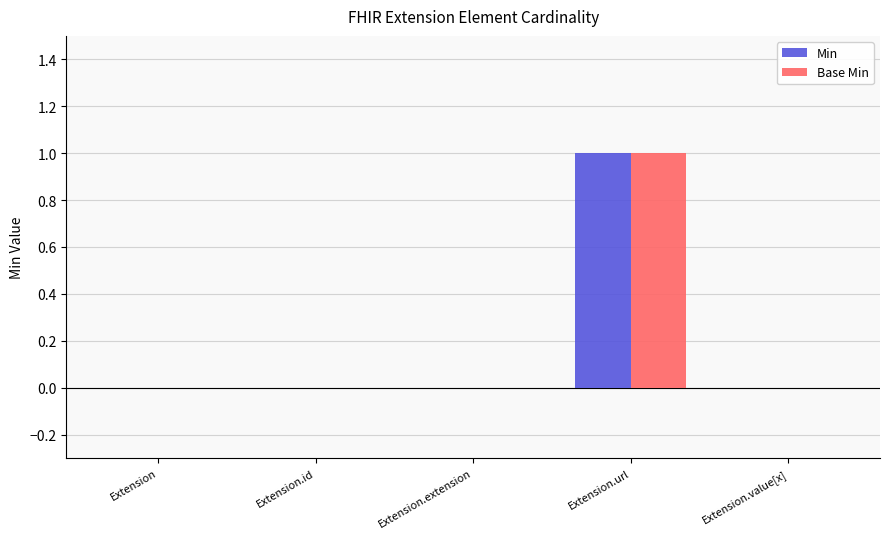

Reading right to left, extract all data points from this chart.

Min: 0	1	0	0	0
Base Min: 0	1	0	0	0